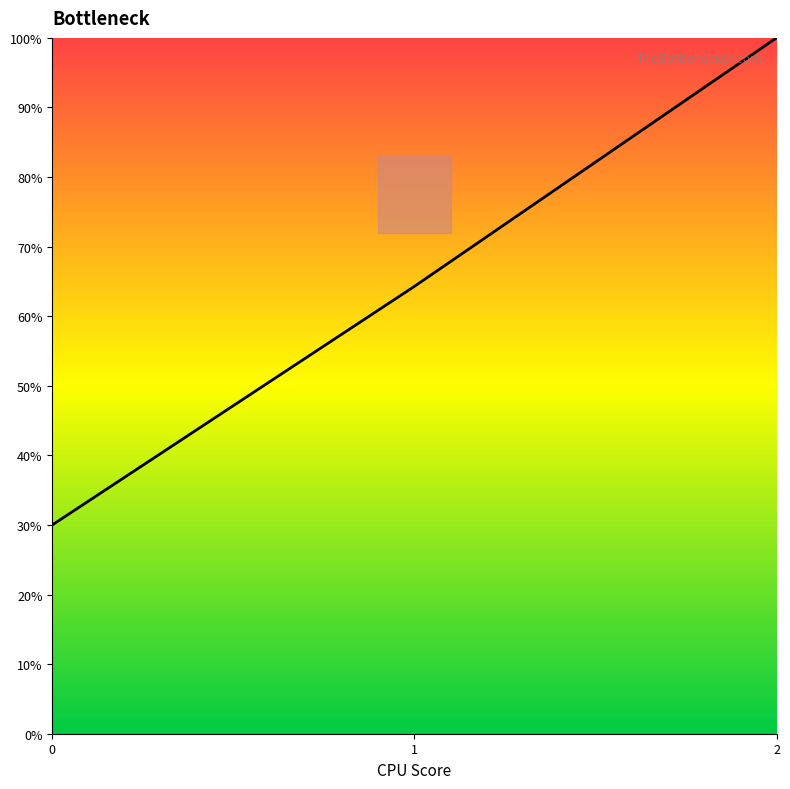

Reading left to right, transcribe all the data shown in this chart.

30.0	64.3	100.0